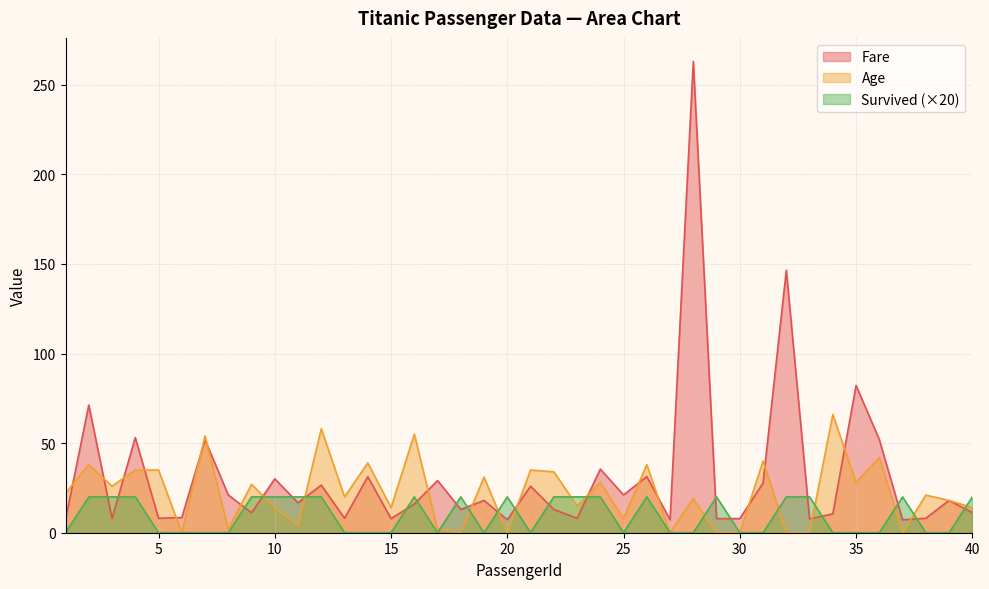

Which series has the widest spread of values?

Fare